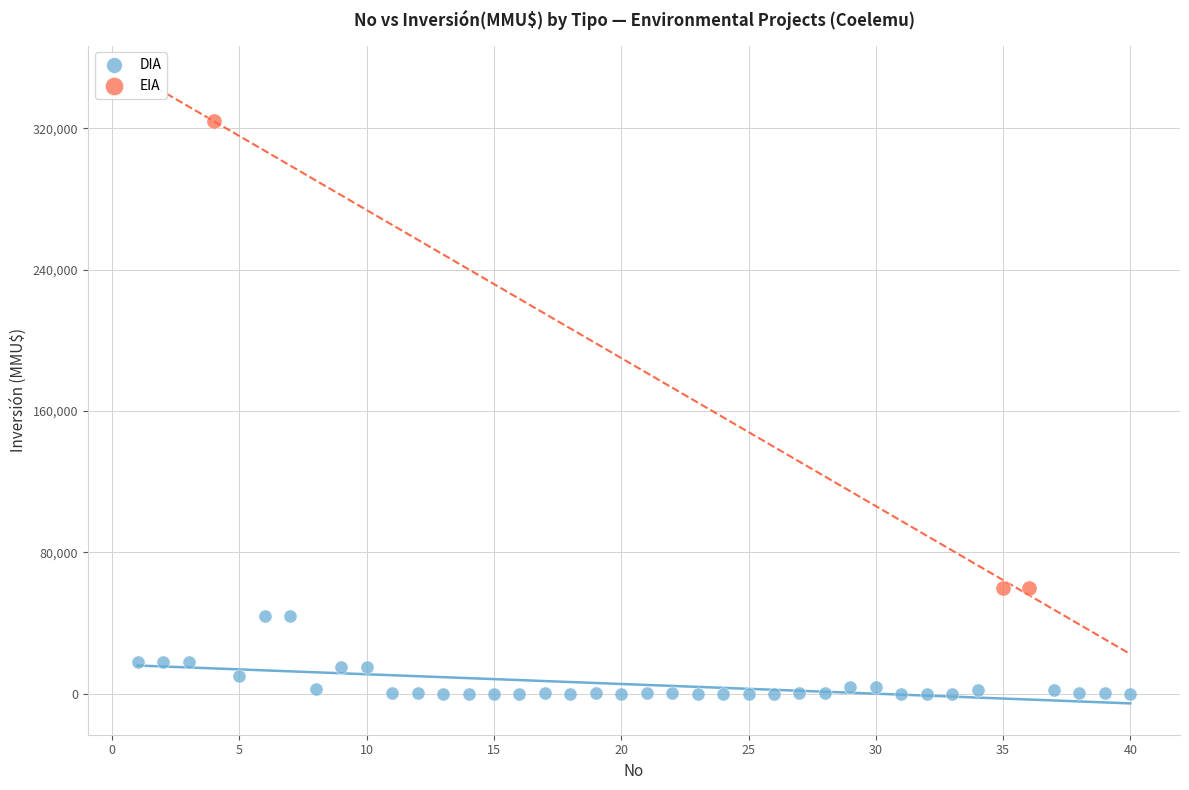

Which series reaches the minimum Y coordinate?

DIA